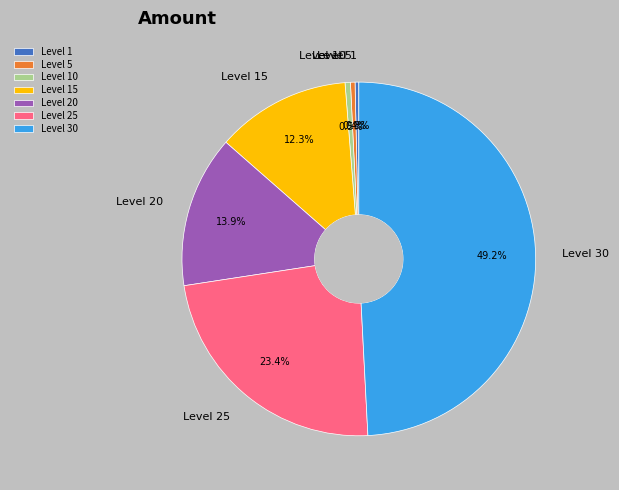

To the nearest percent, what is the average slice percentage?

14%